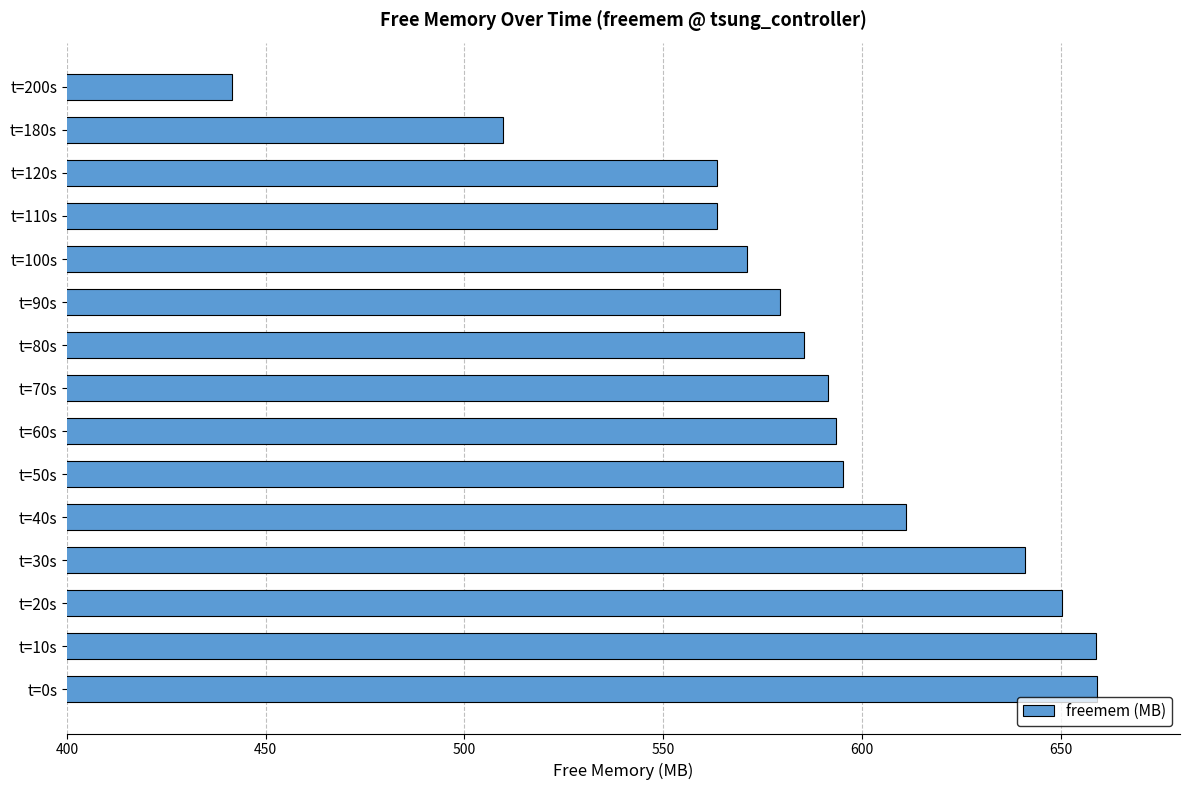

Which has a higher value, t=30s or t=10s?

t=10s